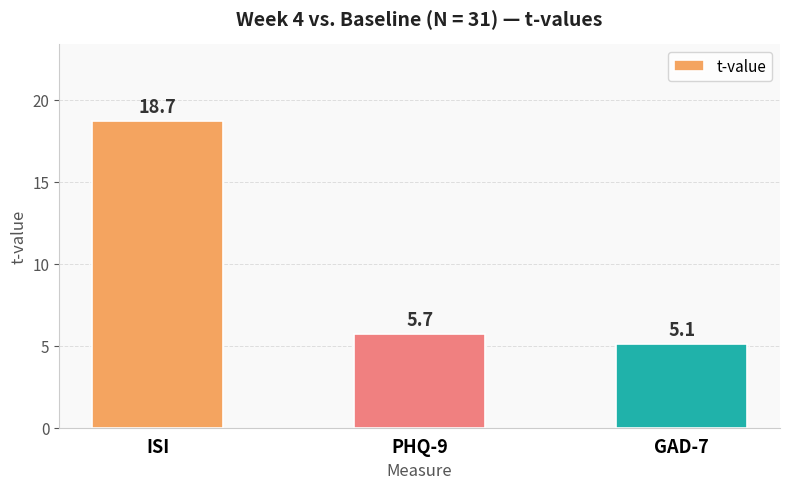

Reading left to right, transcribe all the data shown in this chart.

18.7	5.7	5.1